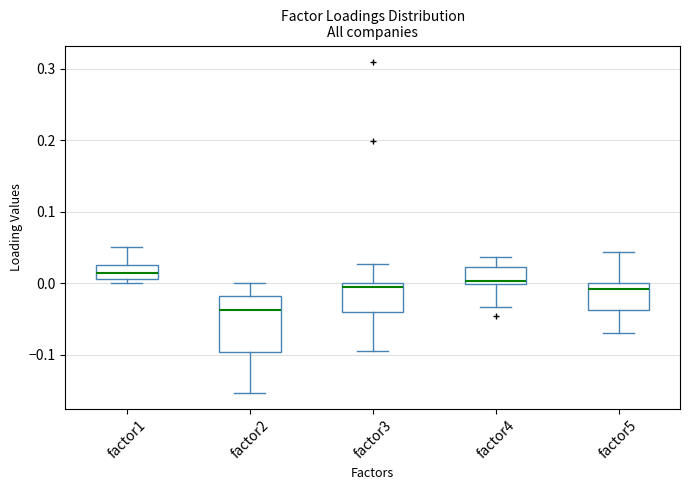

Where does the median line of the box for factor2 sit on the y-axis? The values are not printed on the chart, so give them approximately, as read against the axis.

-0.04